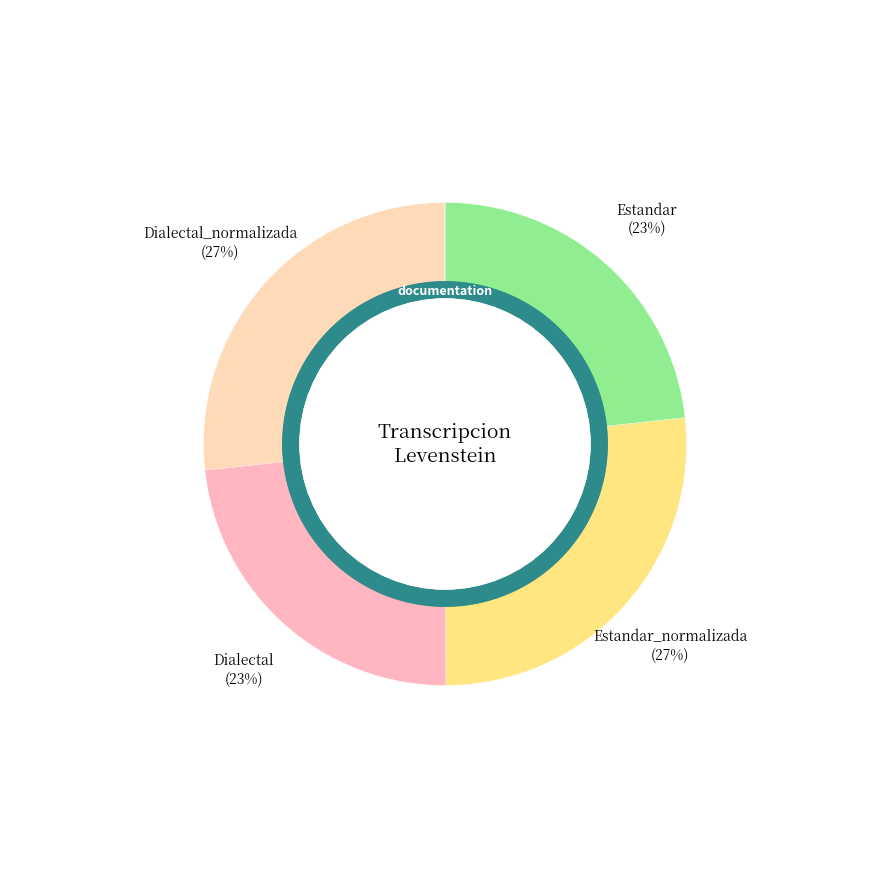

How many segments does this pie chart have?

4